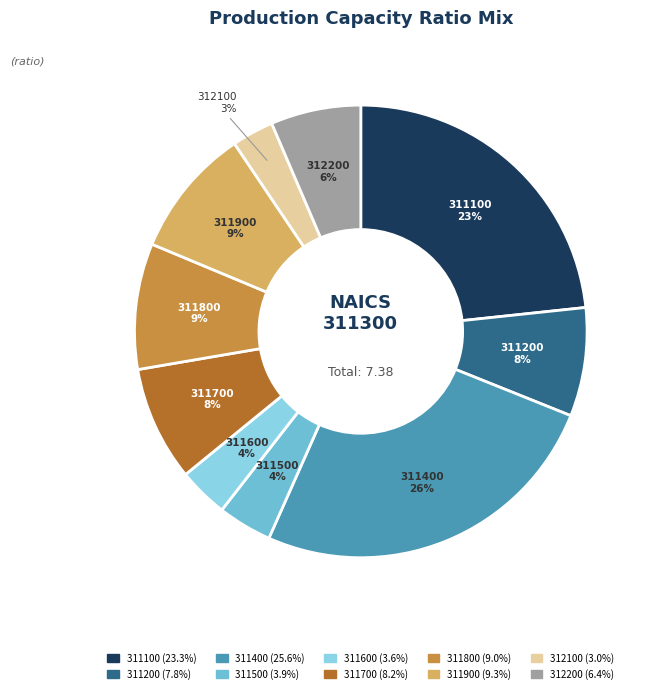

Which category has the biggest portion of the pie?

311400